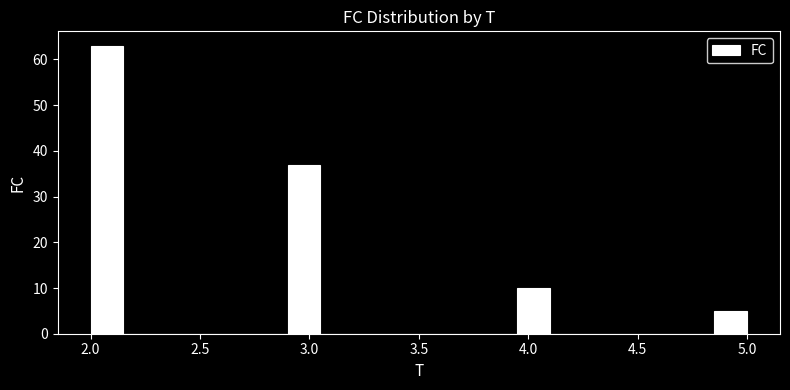

Around what value on the x-axis is the tallest bar? Give the approximate position of its centre, as read against the axis.

2.10